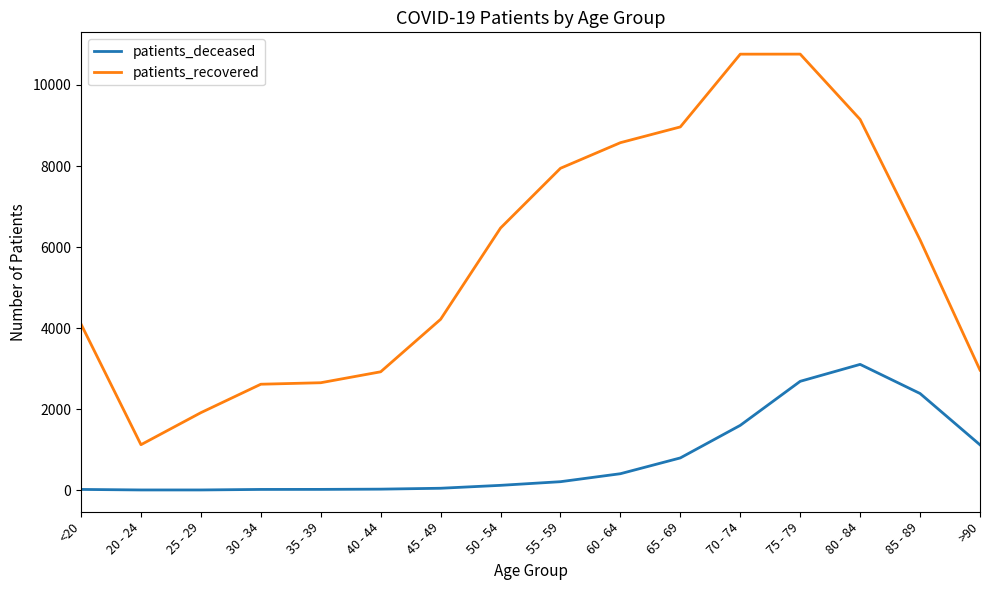

Where is the first local minimum for patients_recovered?

20 - 24